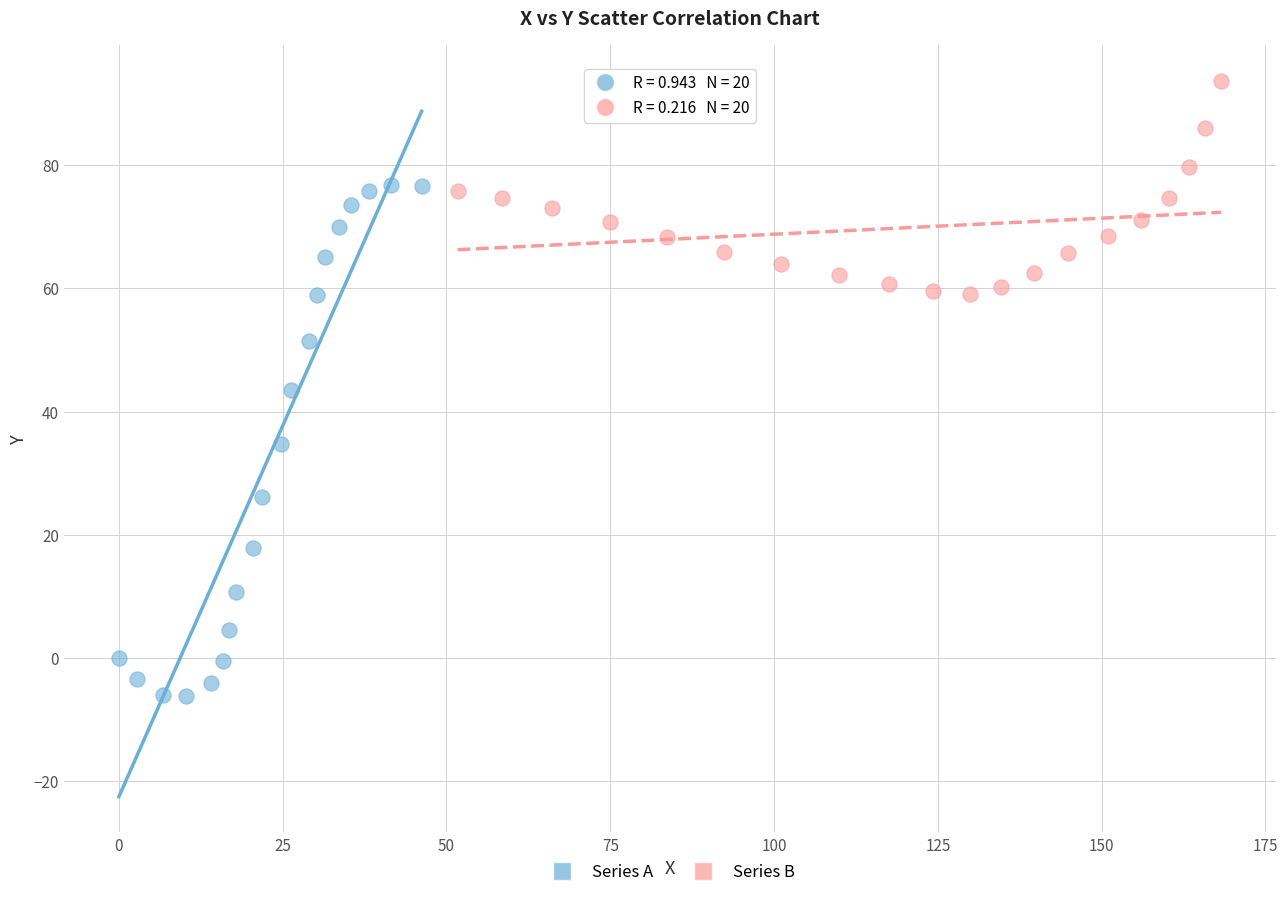

Which series contains the lowest Y value?

Series A